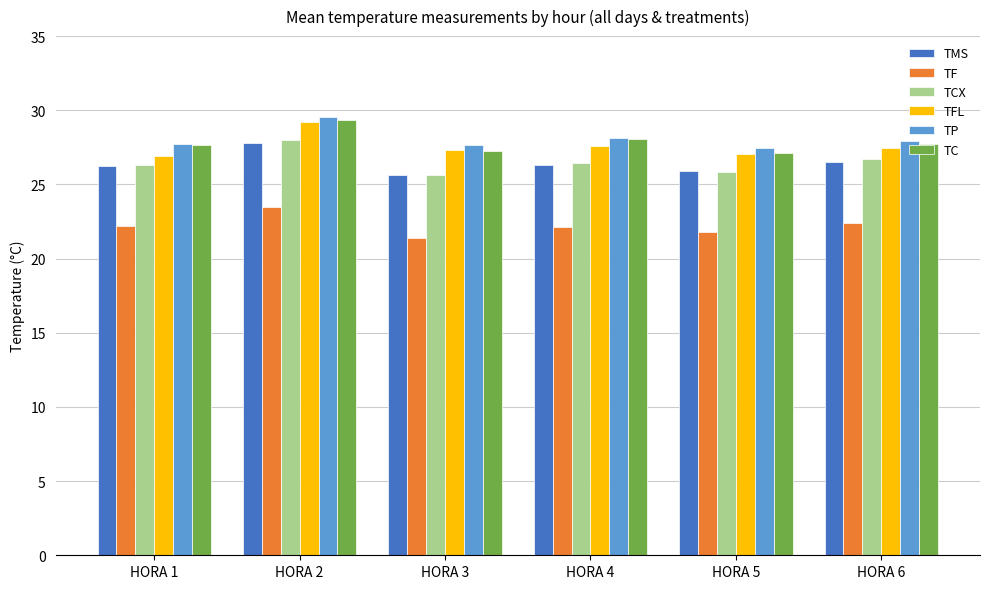

What is the total value across all series at HORA 2?

167.3